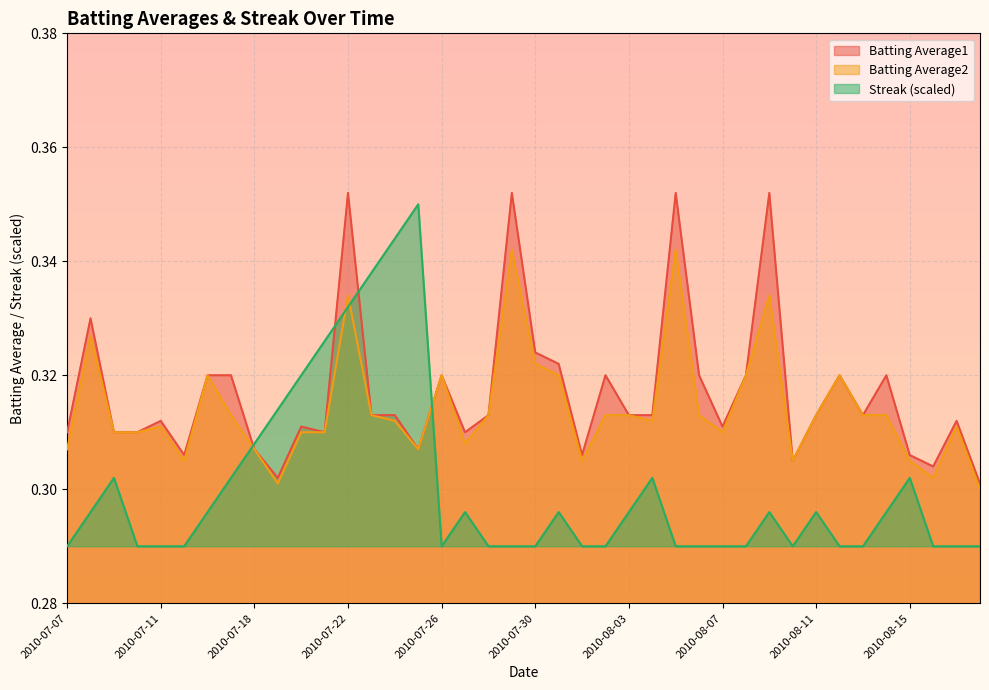

Is it true that Batting Average2 equals 0.4 at 2010-08-02?

False